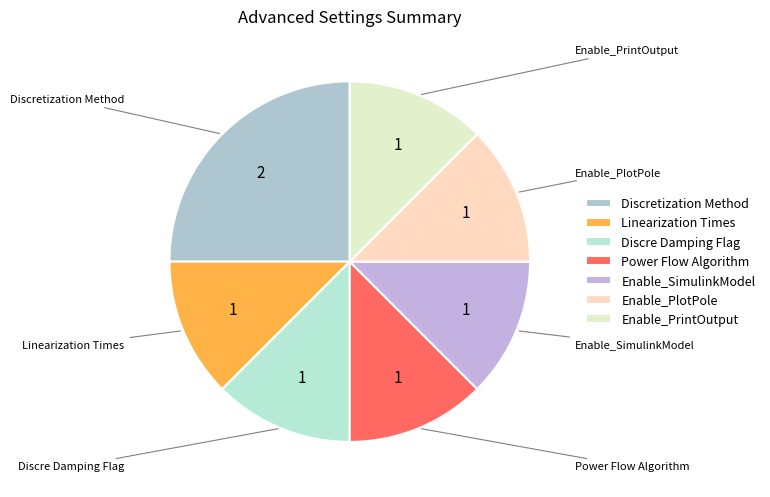

What is the ratio of the value at Enable_PlotPole to the value at Discretization Method?

0.5